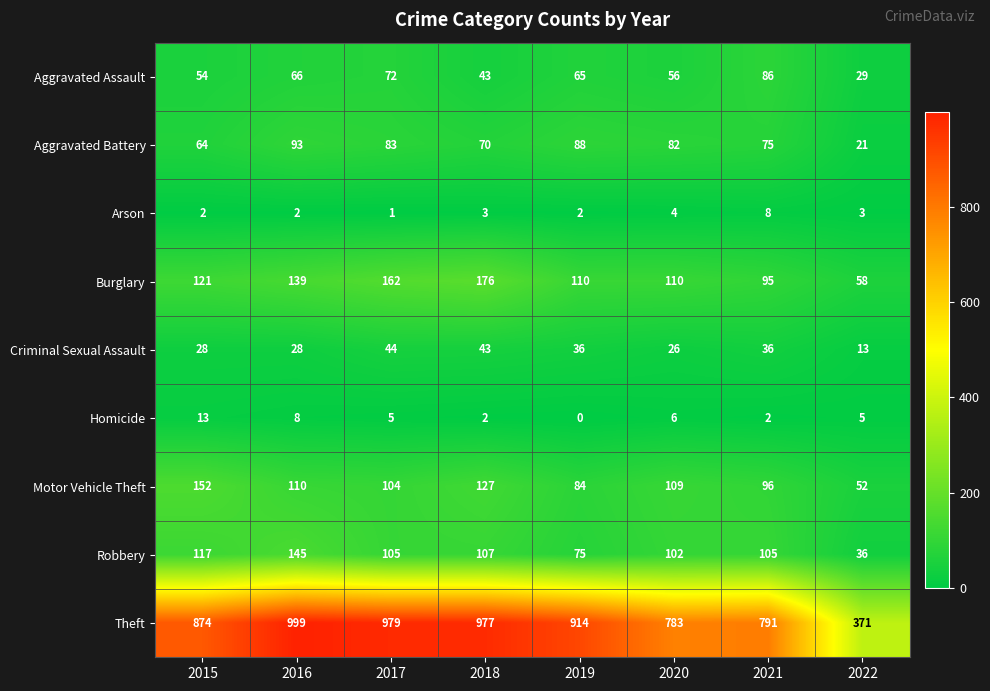

What is the sum of all Motor Vehicle Theft values?

834